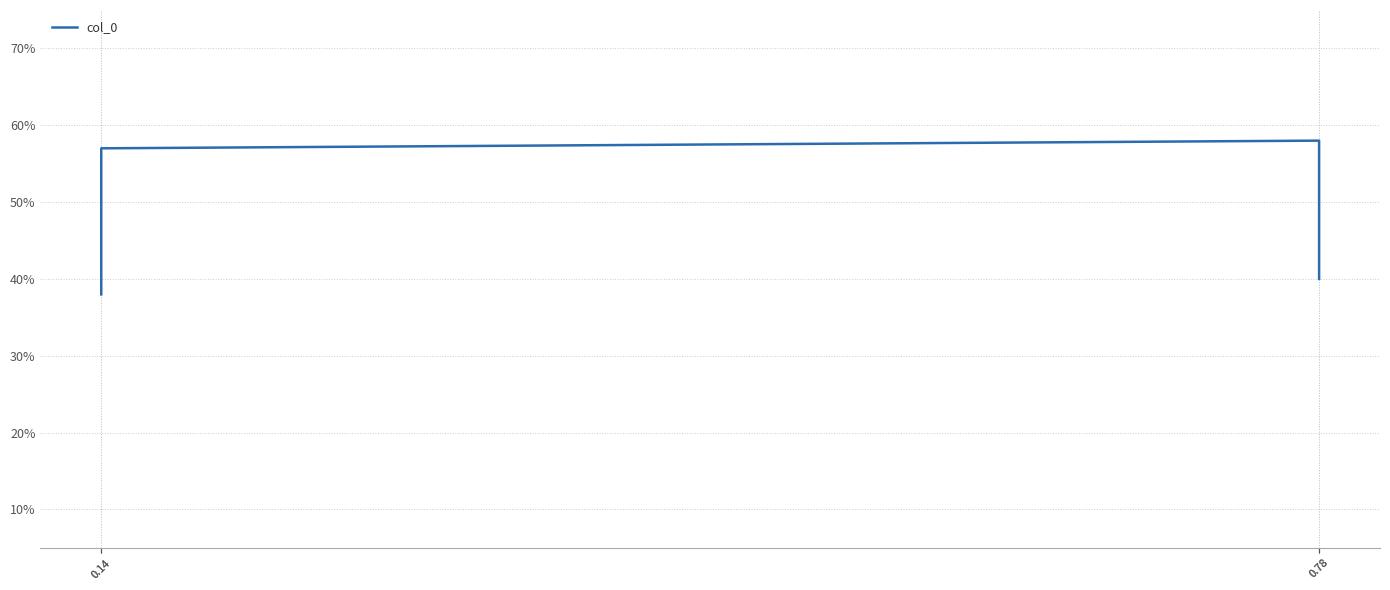

Is this an area chart (filled region under the line)?

No